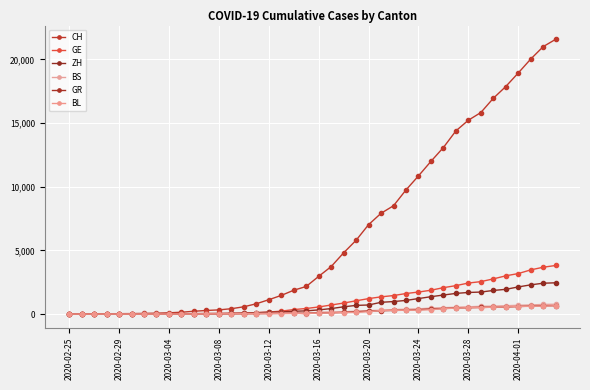

How many lines are shown in the chart?

6